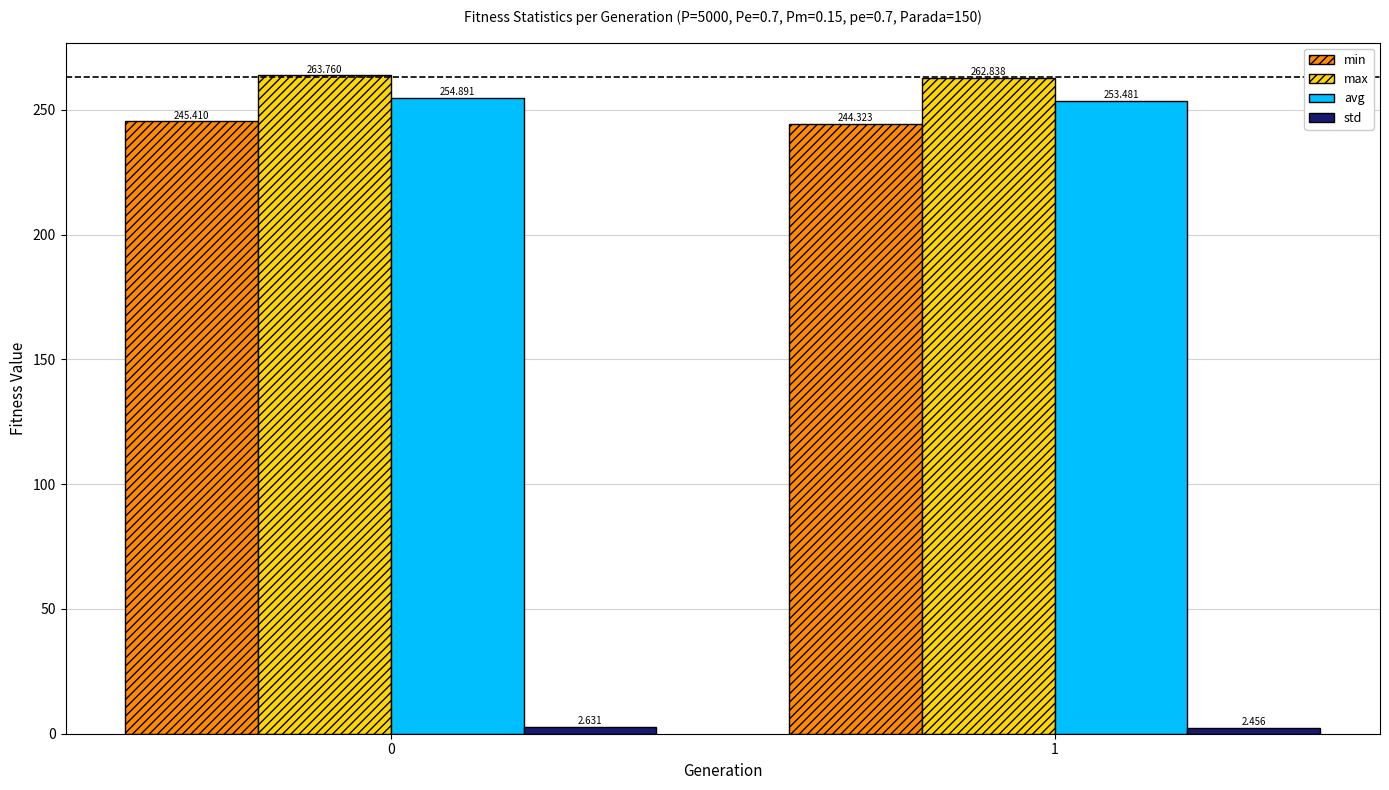

Read the max value at 0.

263.8